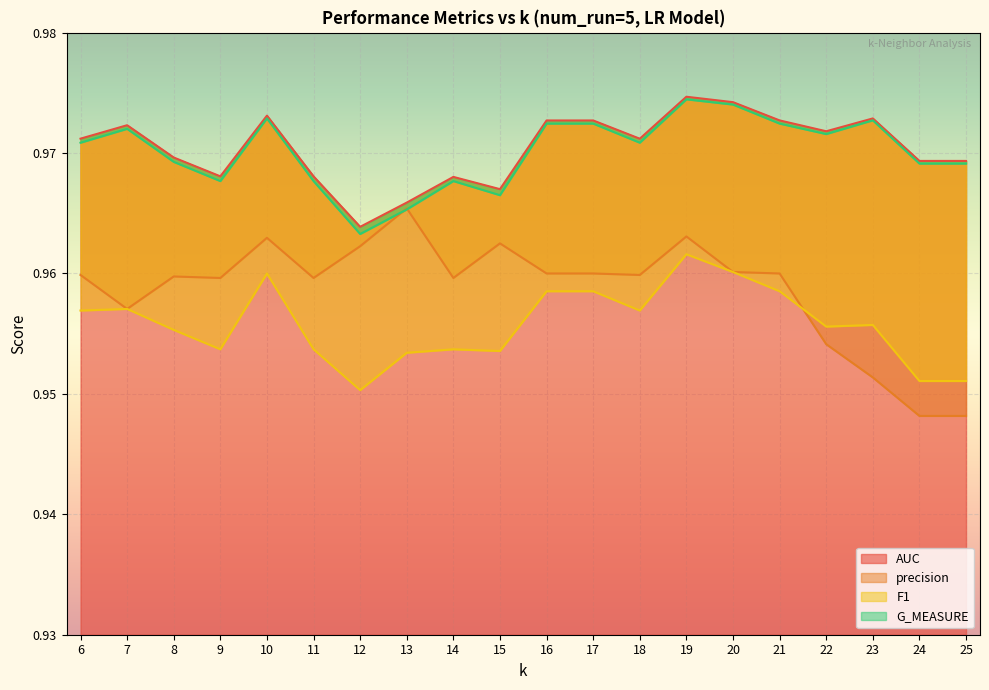

Does the chart display data point markers on the line(s)?

No